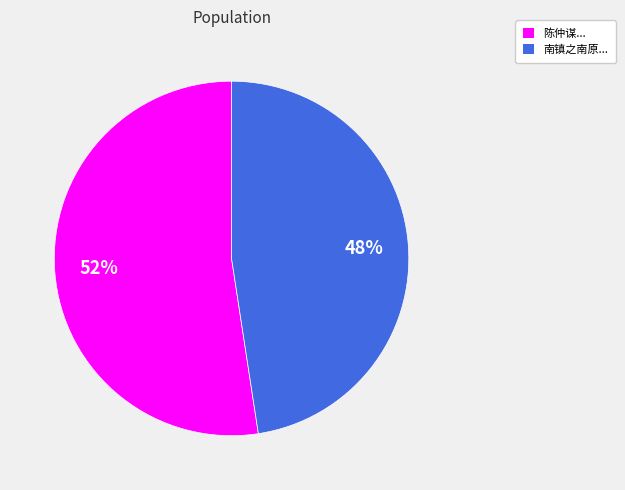

Is there a majority slice in this chart?

Yes